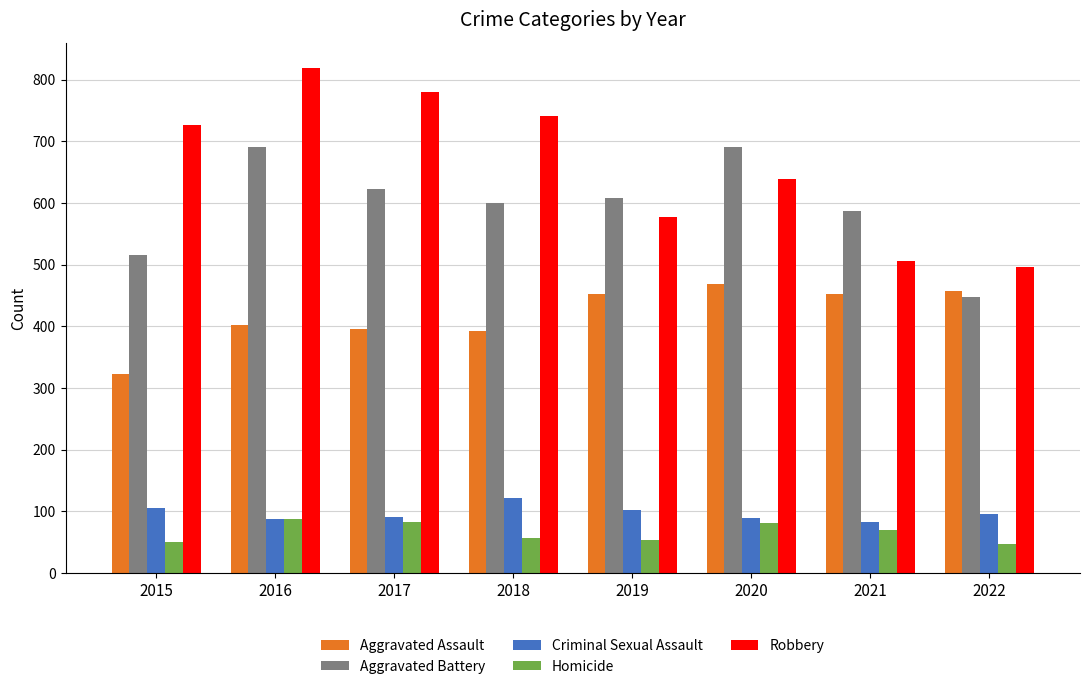

What is the minimum value shown in the chart?

47